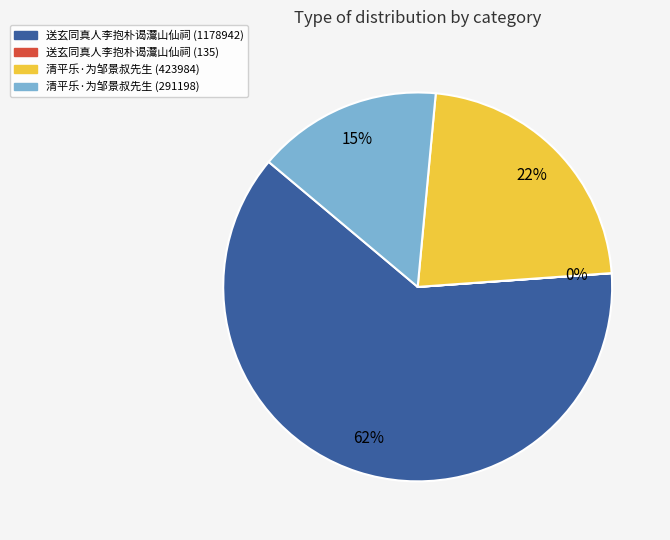

The 送玄同真人李抱朴谒灊山仙祠 (1178942) slice represents 54% of the pie. True or false?

False